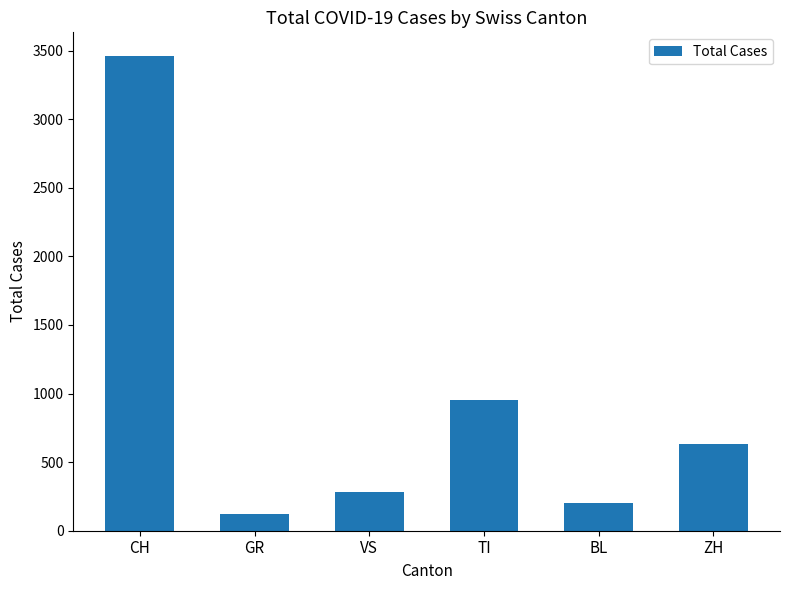

What is the label of the 2nd bar from the right?

BL